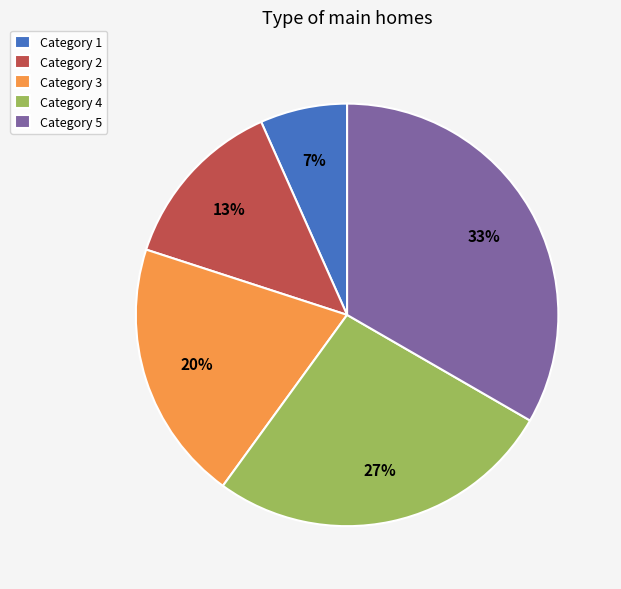

Is there a majority slice in this chart?

No